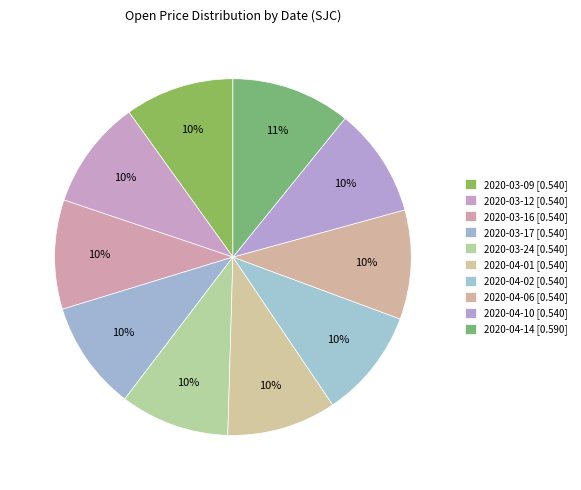

How many segments does this pie chart have?

10